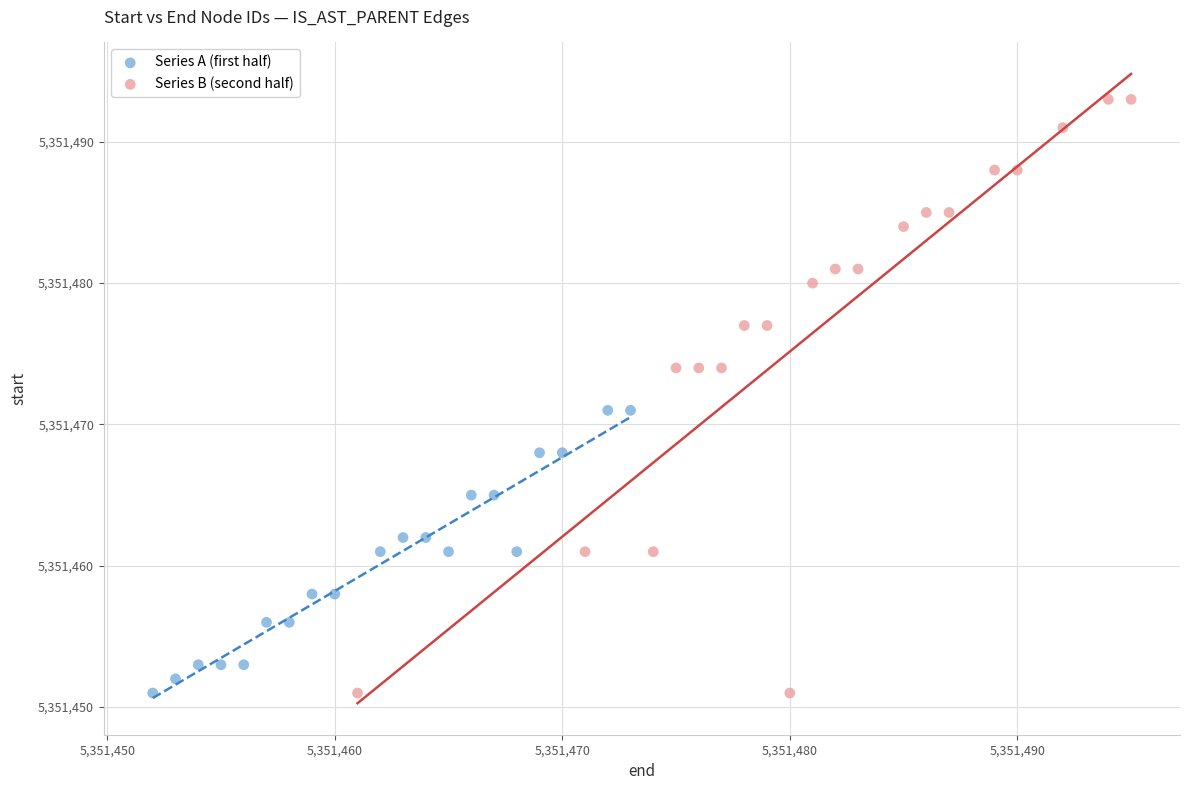

Which series contains the highest Y value?

Series B (second half)